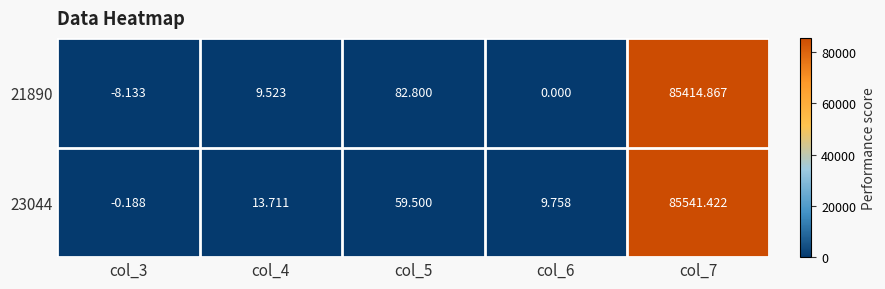

What is the difference between the highest and lowest values at col_6?

9.8